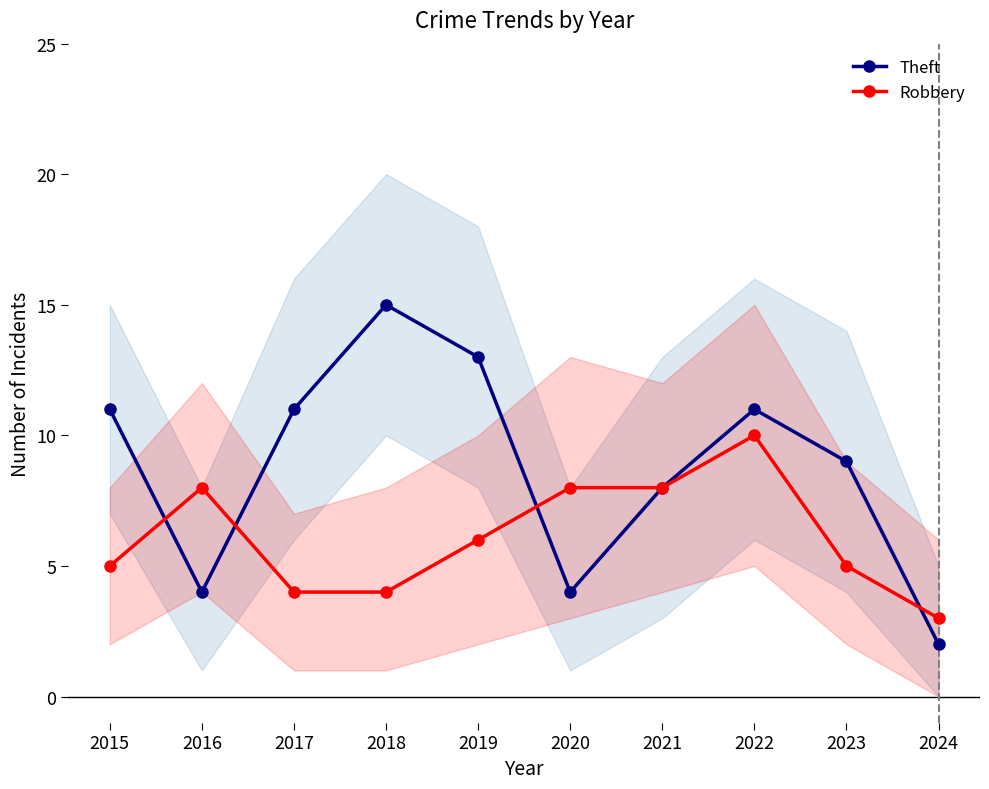

What is the total value across all series at 2019?

19